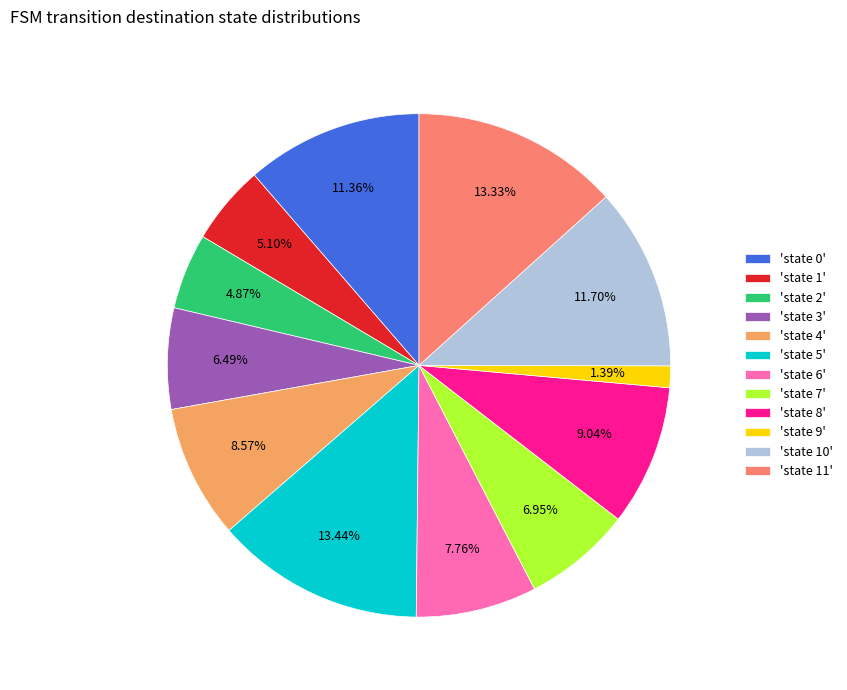

What is the ratio of the value at 'state 9' to the value at 'state 1'?

0.3